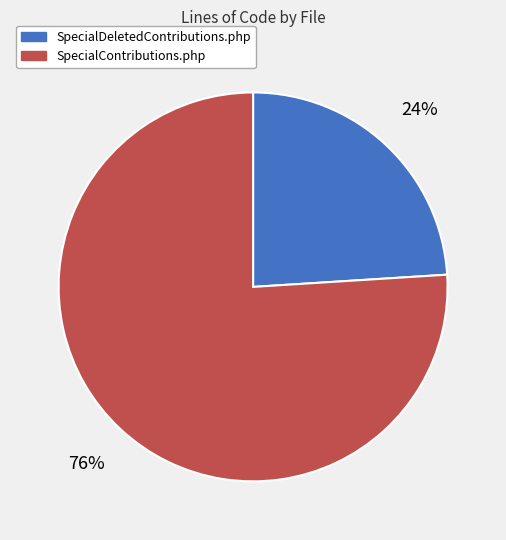

Which has a higher value, SpecialContributions.php or SpecialDeletedContributions.php?

SpecialContributions.php